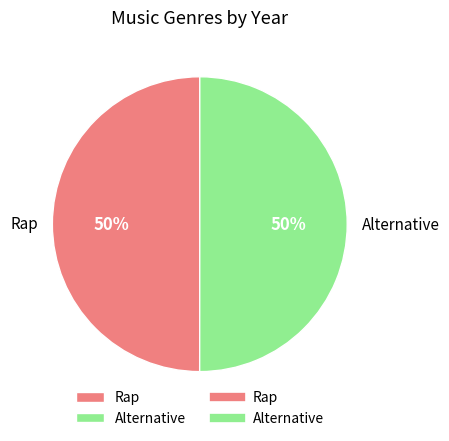

What is the ratio of the value at Rap to the value at Alternative?

1.0